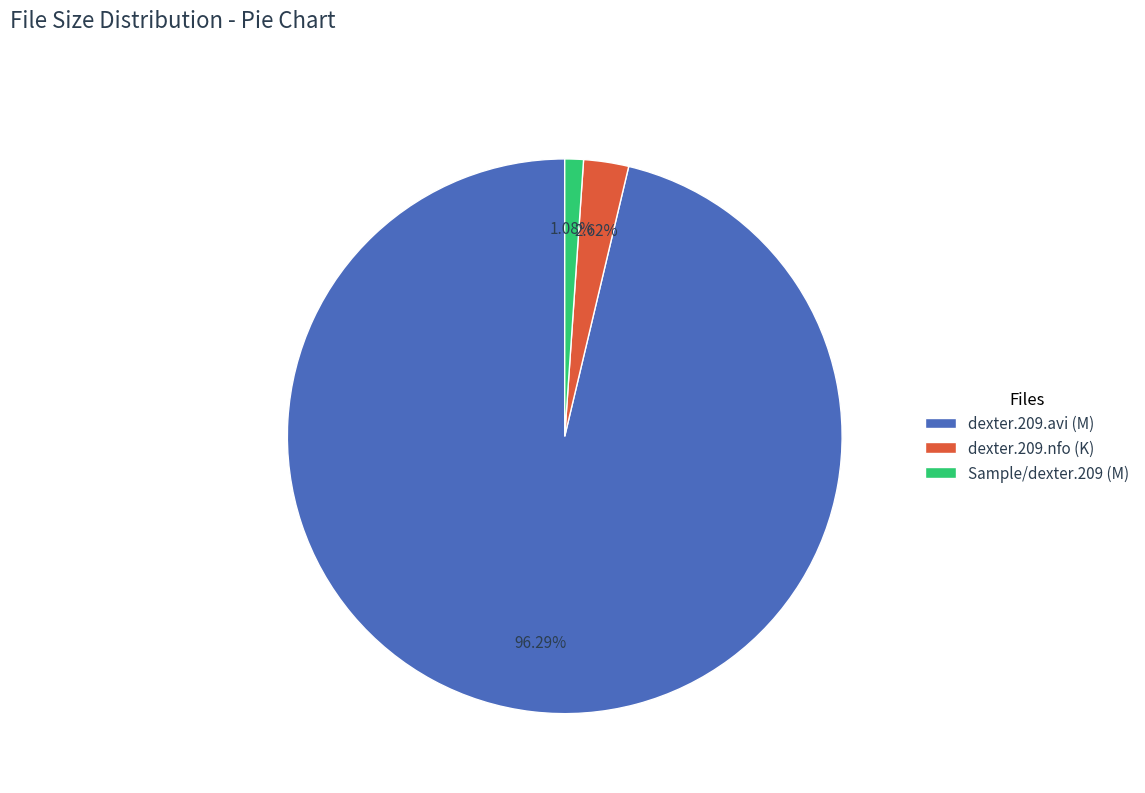

Rank the categories by value from lowest to highest.

Sample/dexter.209 (M), dexter.209.nfo (K), dexter.209.avi (M)